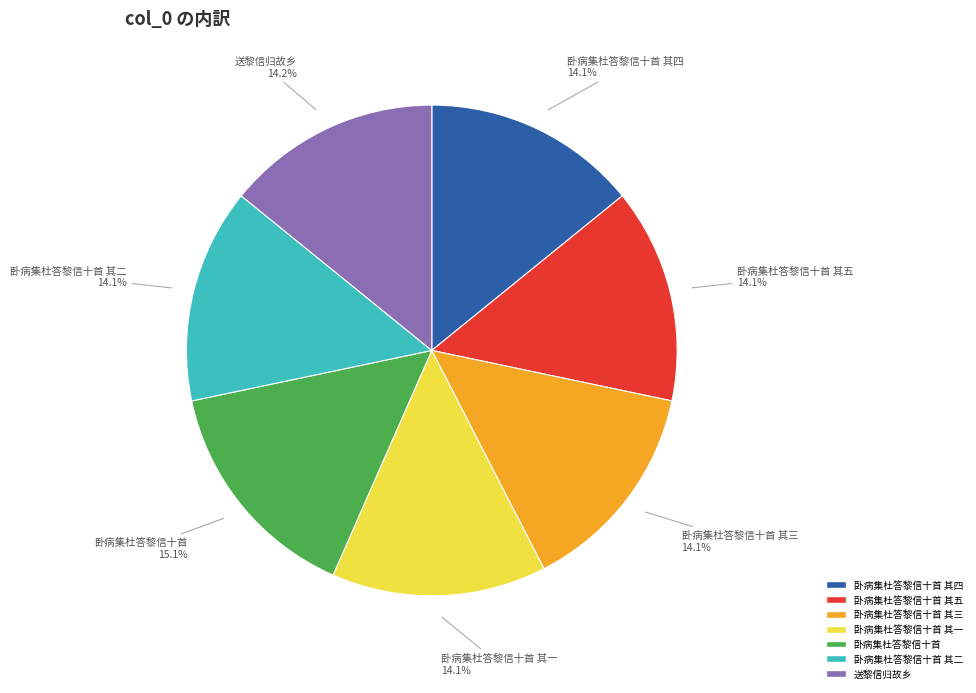

Is there a majority slice in this chart?

No